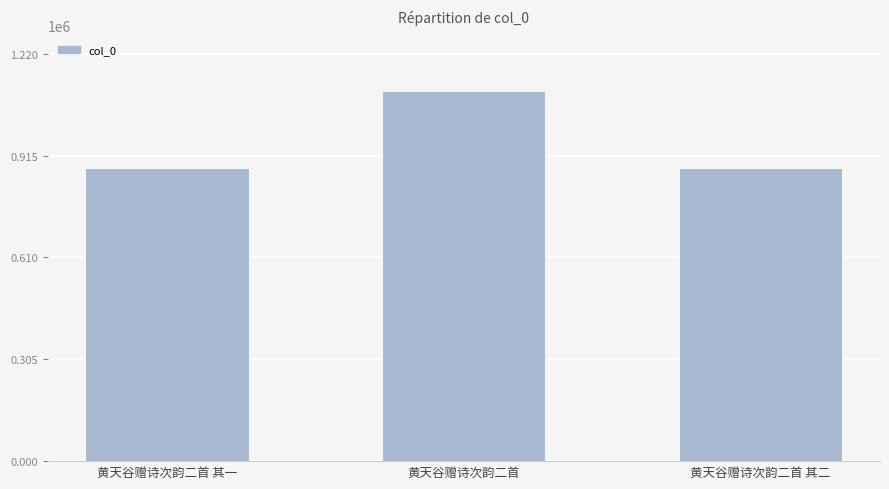

Approximately how many times larger is the value at 黄天谷赠诗次韵二首 其一 compared to 黄天谷赠诗次韵二首?

0.8